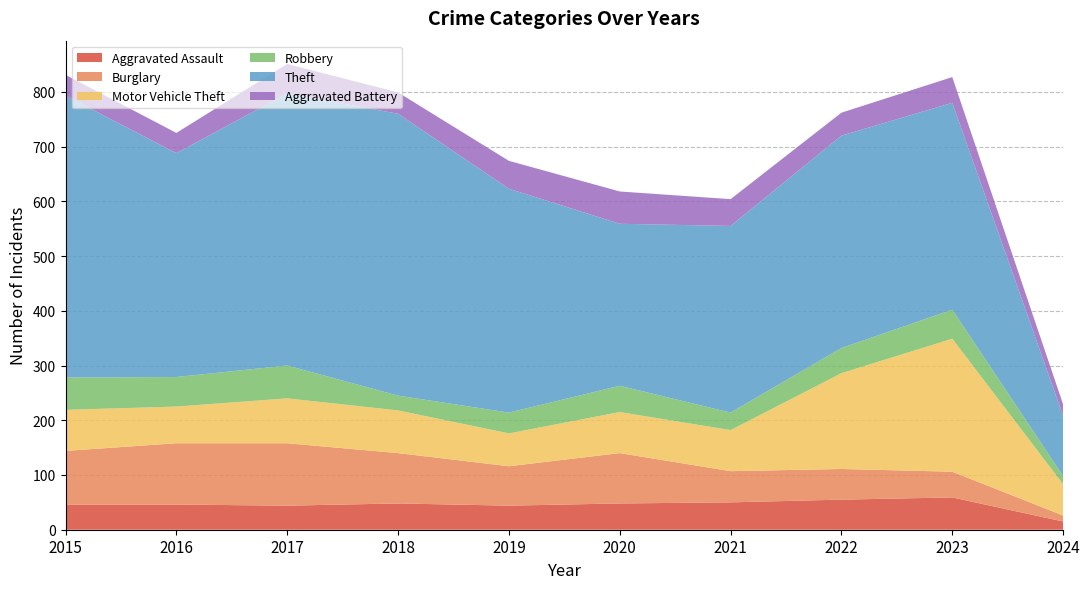

Reading left to right, extract all data points from this chart.

Aggravated Assault: 46	46	44	48	44	48	50	55	59	15
Burglary: 98	112	114	92	72	92	57	56	47	11
Motor Vehicle Theft: 75	67	82	78	60	75	75	175	243	57
Robbery: 59	54	60	27	38	48	32	46	53	15
Theft: 515	409	497	515	409	296	341	388	378	110
Aggravated Battery: 38	37	54	39	51	59	49	42	47	21